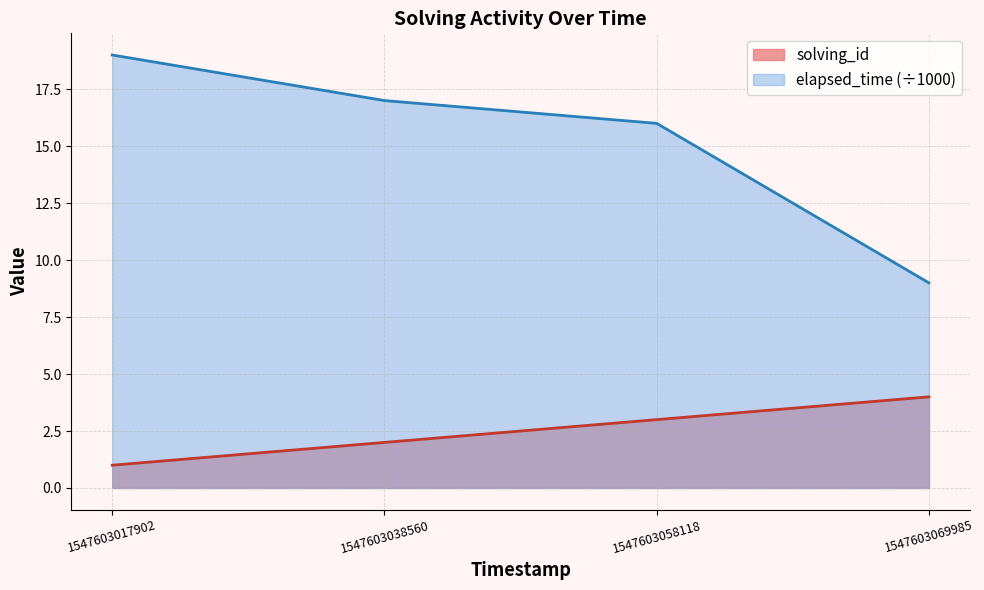

Reading left to right, what are all the values shown in this chart?

solving_id: 1547603017902=1	1547603038560=2	1547603058118=3	1547603069985=4
elapsed_time: 1547603017902=19	1547603038560=17	1547603058118=16	1547603069985=9